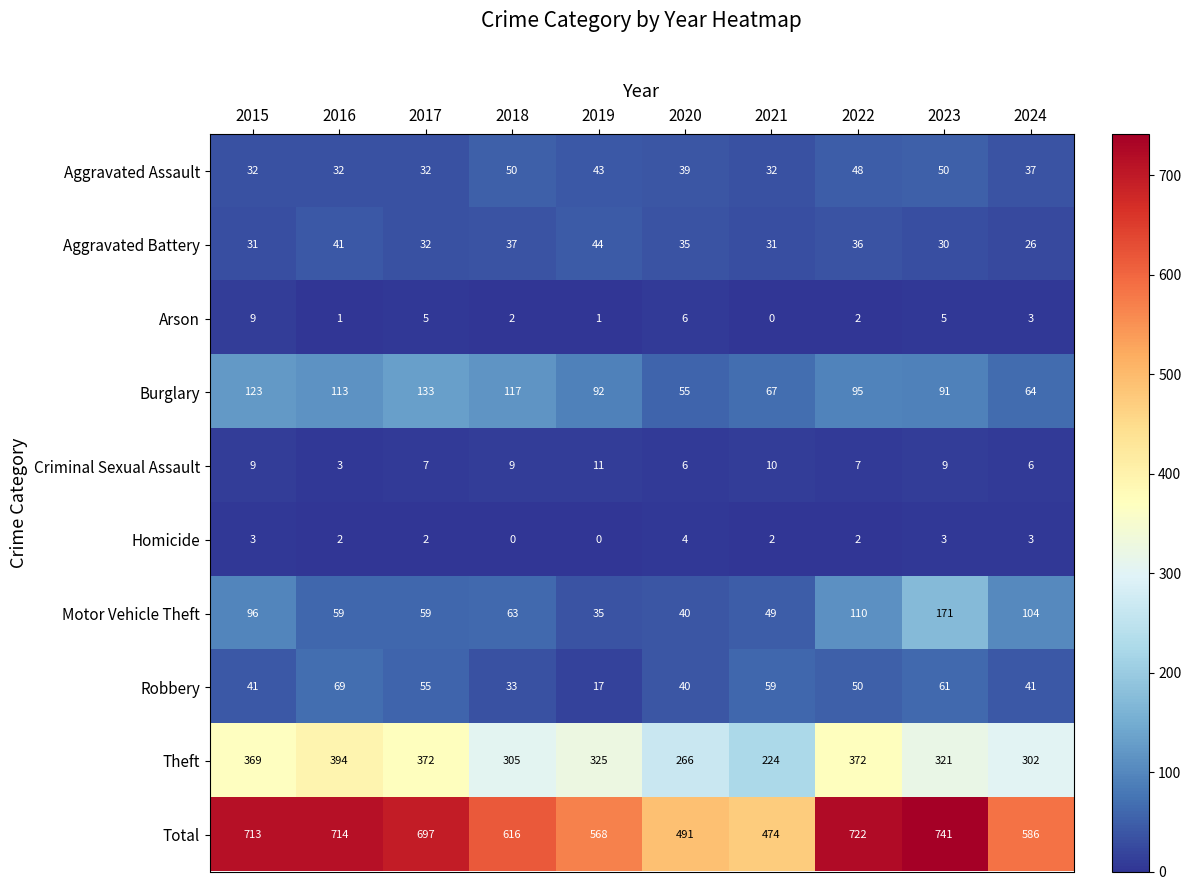

At which label is Aggravated Battery closest to 35?

2020